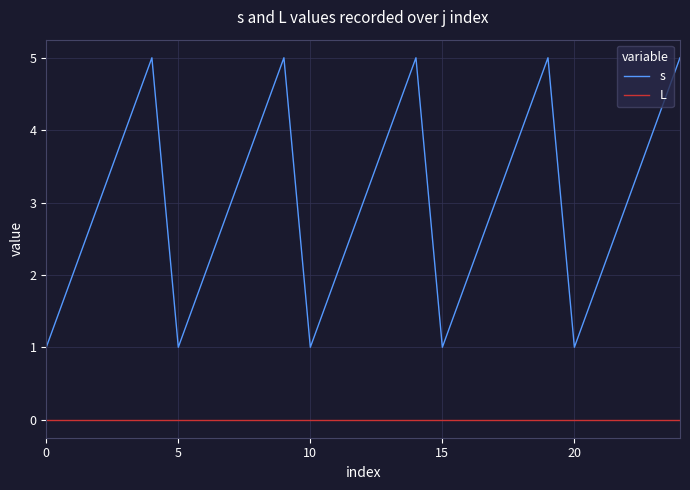

True or false: s and L cross at least once.

False